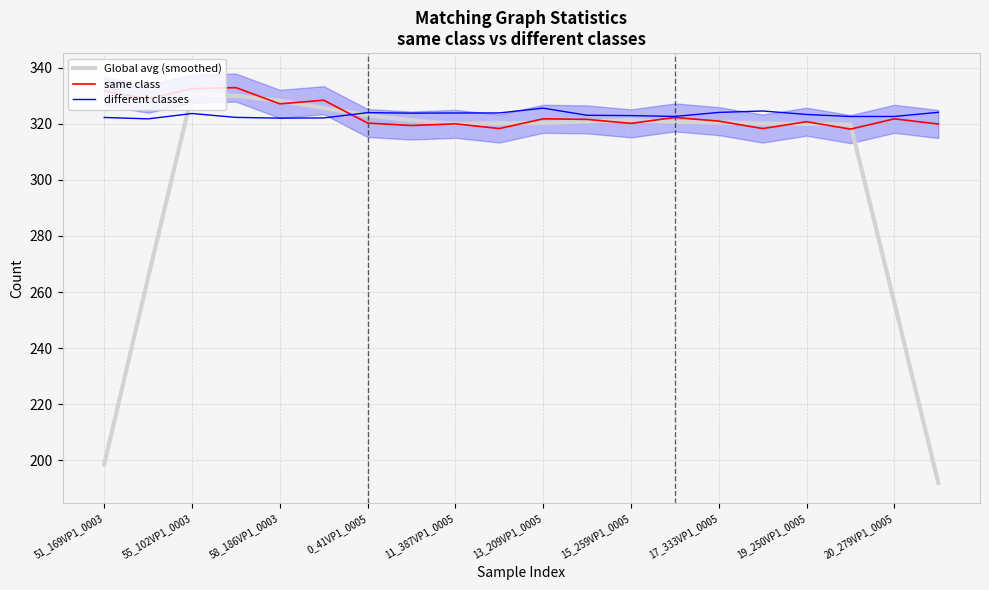

What is the approximate value of Global avg (smoothed) at 15_259VP1_0005?

321.3